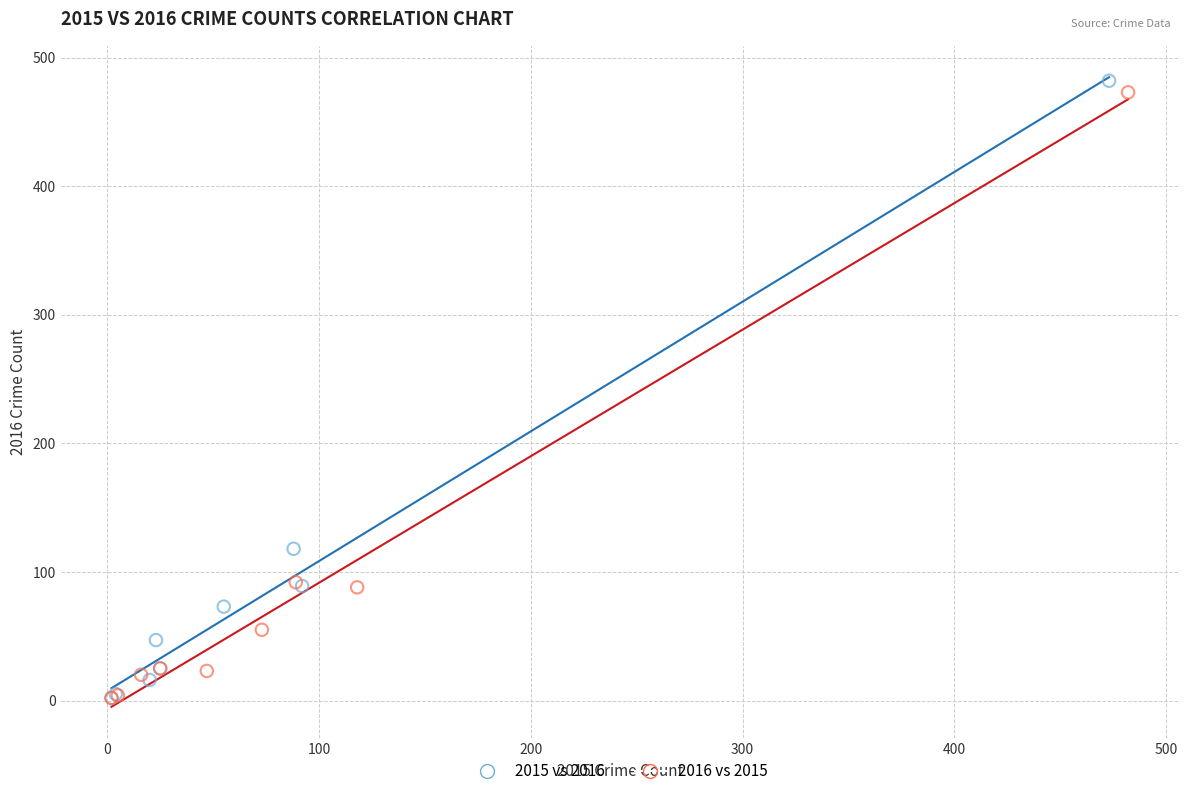

What are all the series names shown in the legend?

2015 vs 2016, 2016 vs 2015